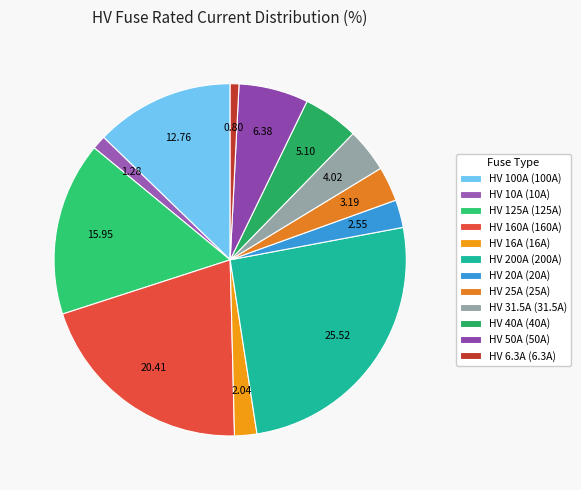

Does any single category account for the majority?

No